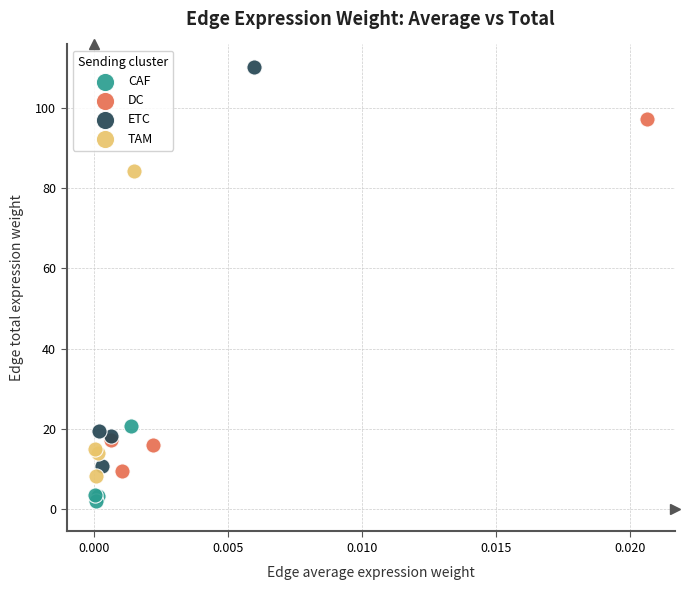

Which series contains the lowest Y value?

CAF